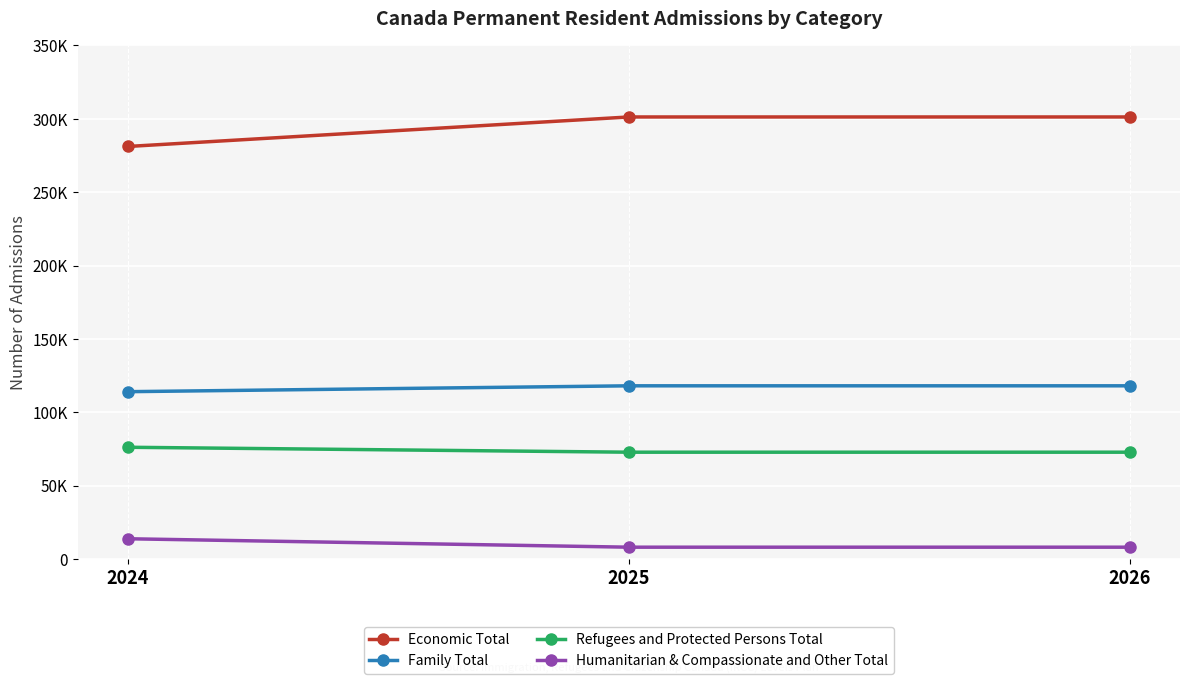

At which category is the sum across all series the highest?

2025